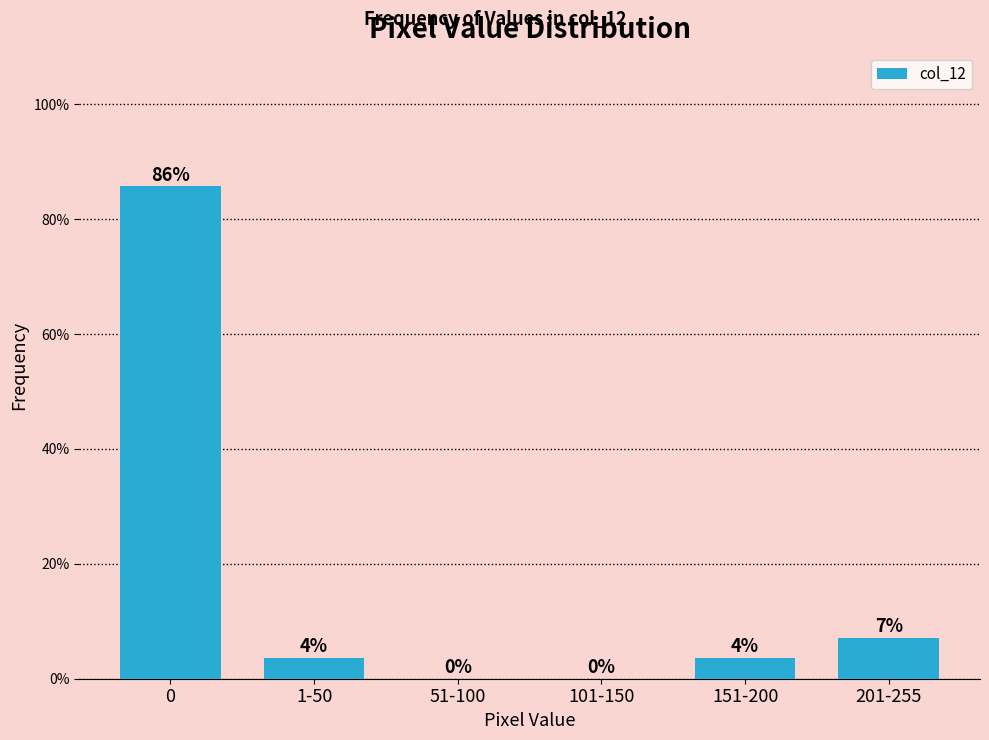

Which has a higher value, 51-100 or 201-255?

201-255